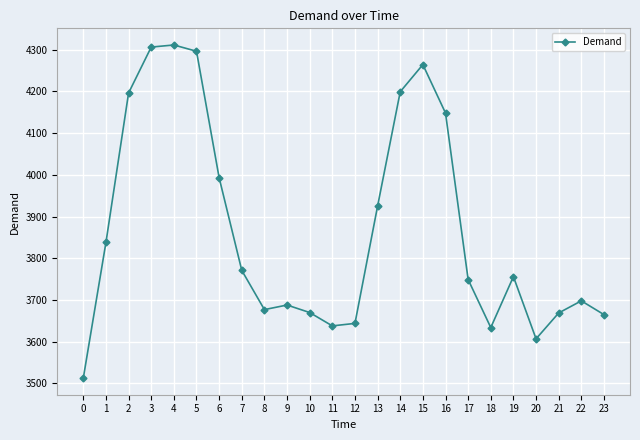

What is the approximate value at 16?

4148